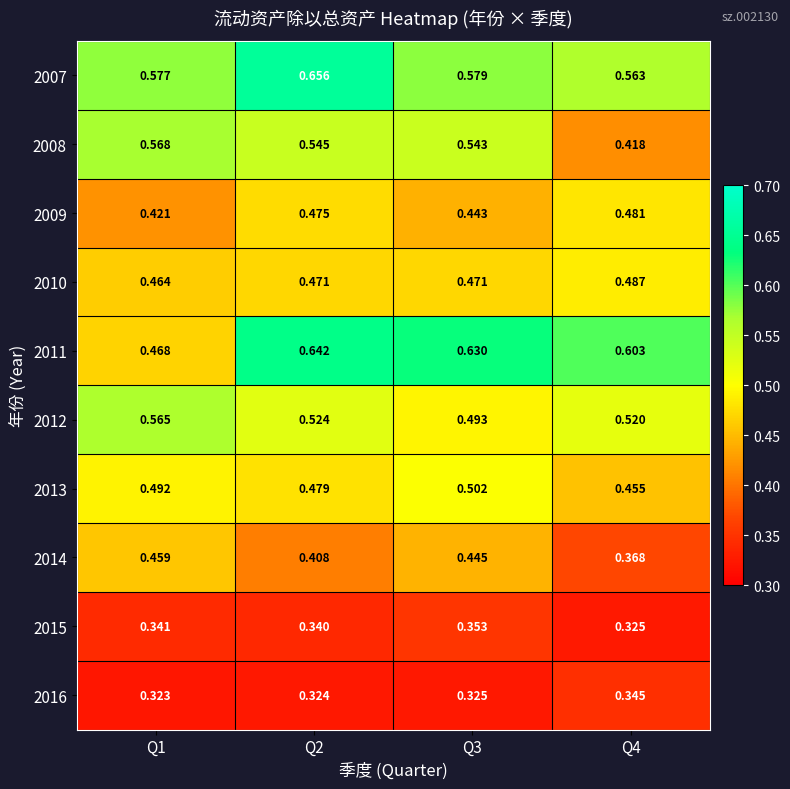

Is the value of 2009 at Q3 greater than the value of 2008 at Q1?

No